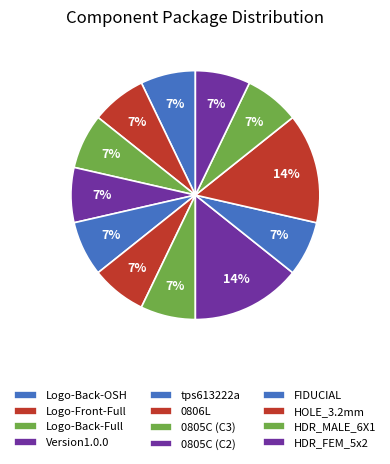

How many segments does this pie chart have?

12